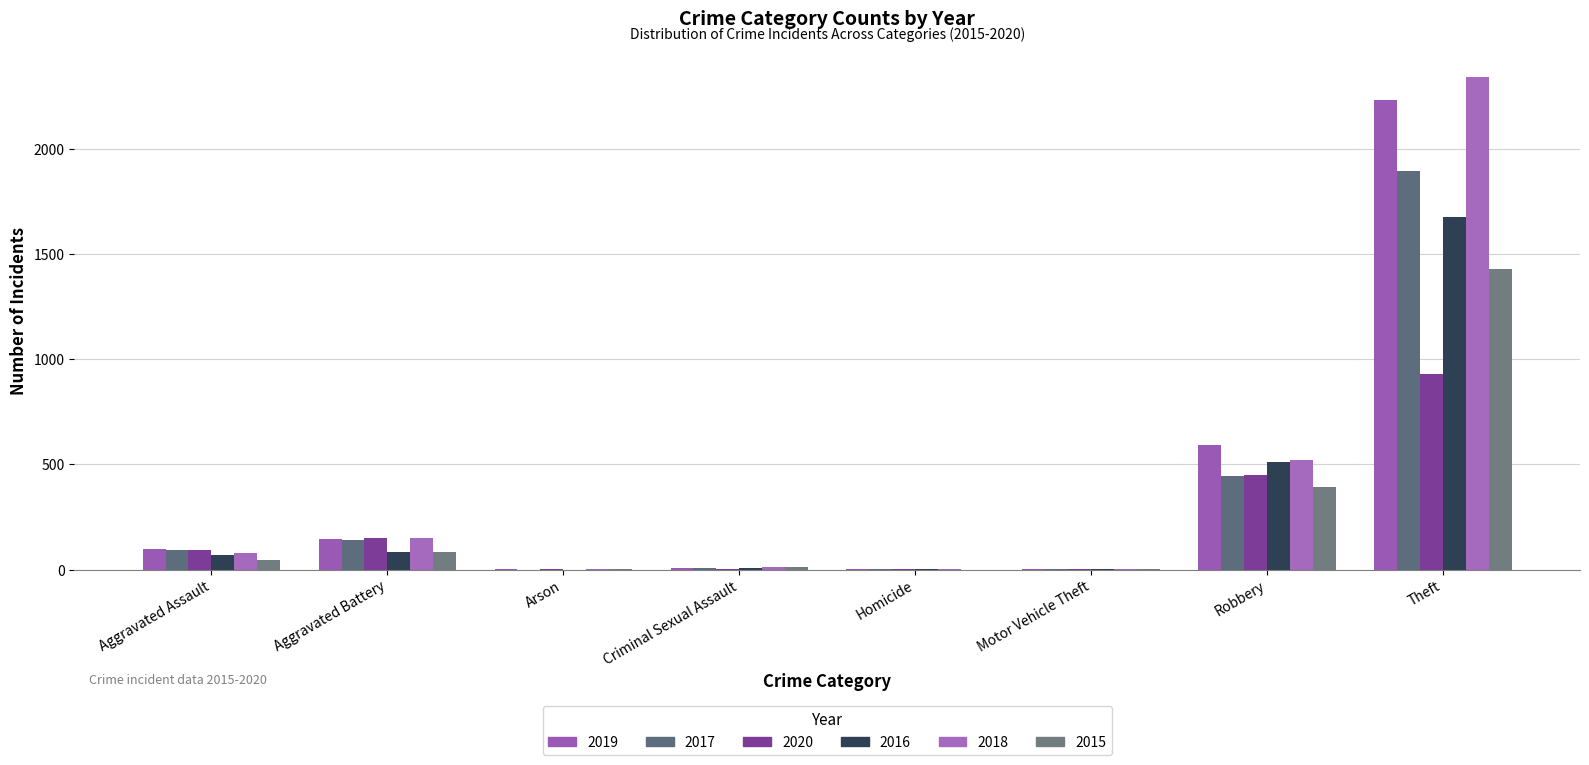

Which series has the largest range (max minus min)?

2018